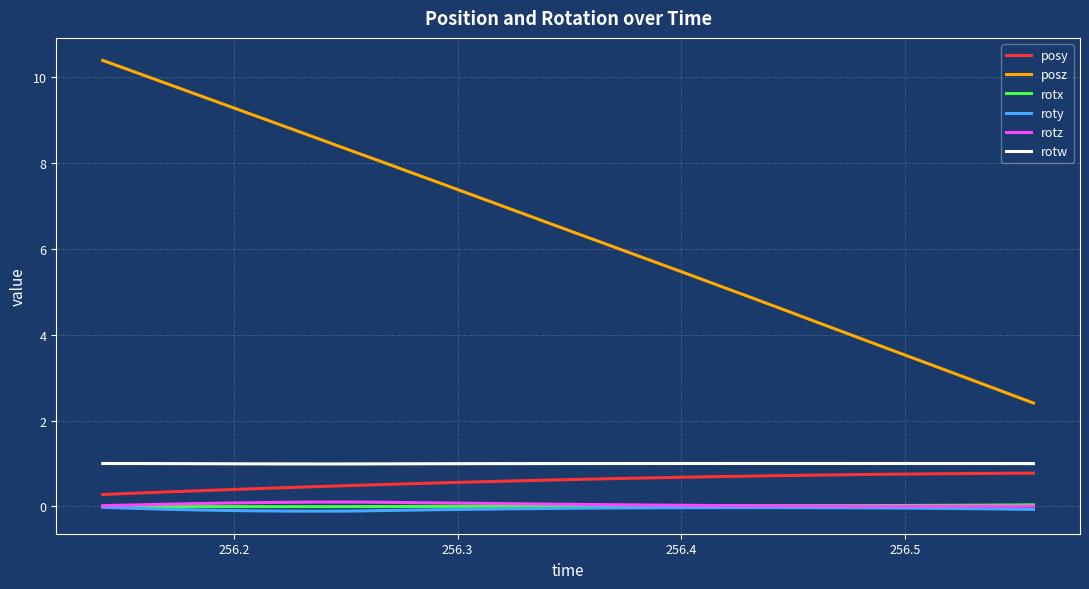

Which series has the largest range (max minus min)?

posz